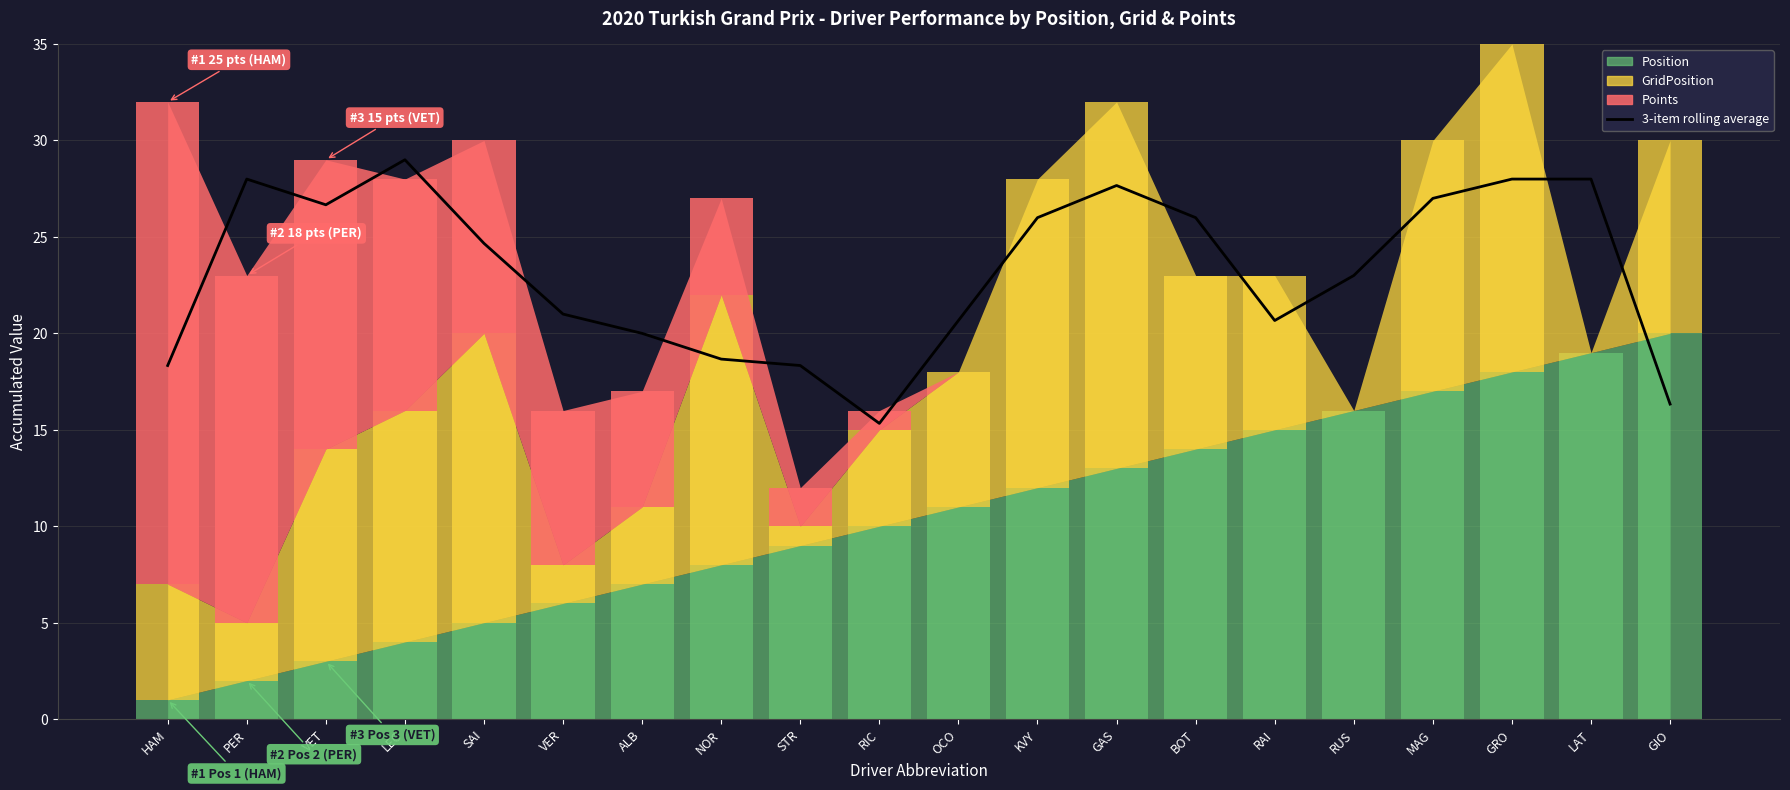

The value at PER is 28.0. True or false?

True